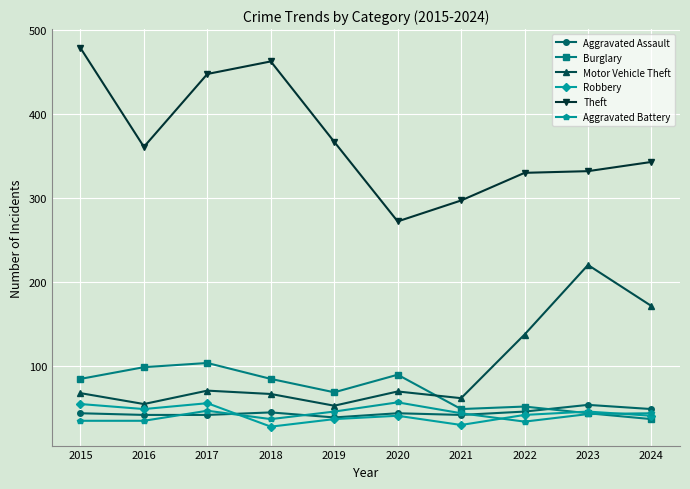

At 2018, list the series in order from smallest to largest.

Robbery, Aggravated Battery, Aggravated Assault, Motor Vehicle Theft, Burglary, Theft